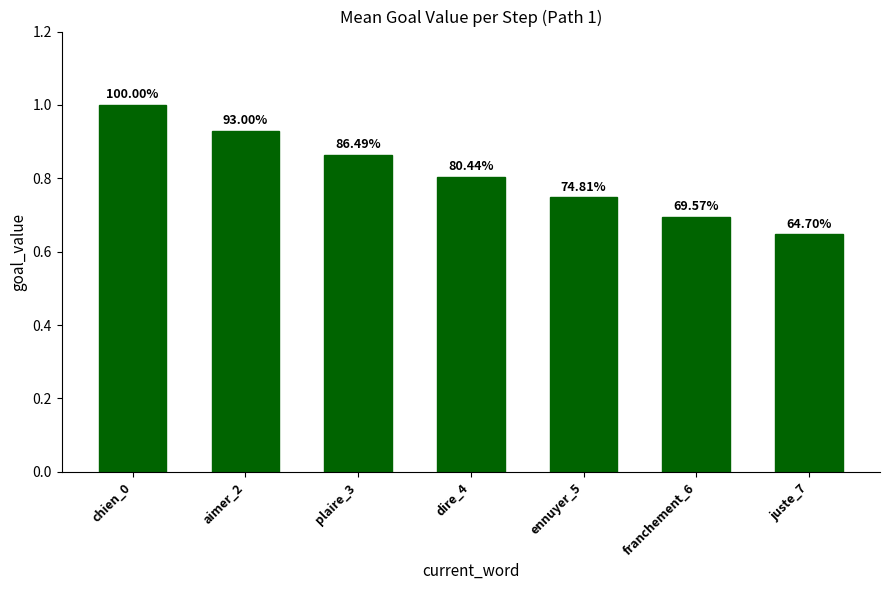

Reading left to right, transcribe all the data shown in this chart.

chien_0=1.0	aimer_2=0.9	plaire_3=0.9	dire_4=0.8	ennuyer_5=0.7	franchement_6=0.7	juste_7=0.6